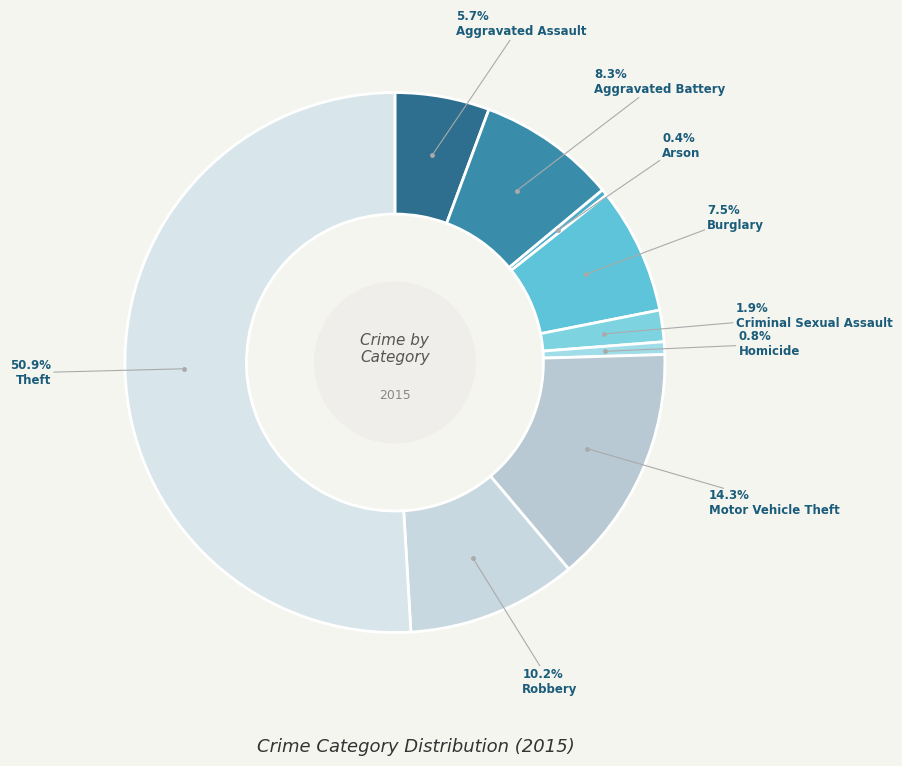

Count the number of slices in the pie.

9